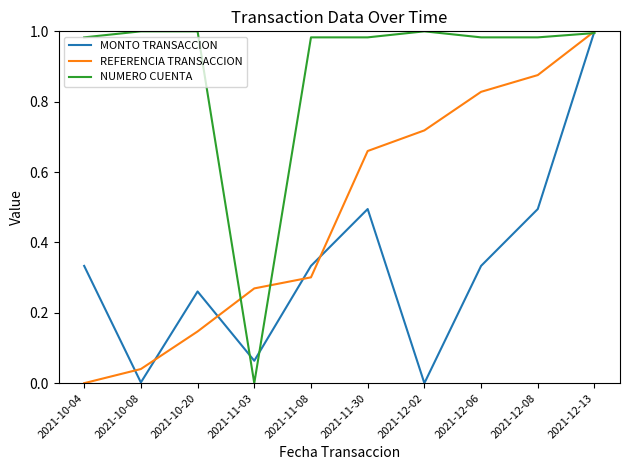

Is it true that MONTO TRANSACCION equals 0.5 at 2021-12-08?

True